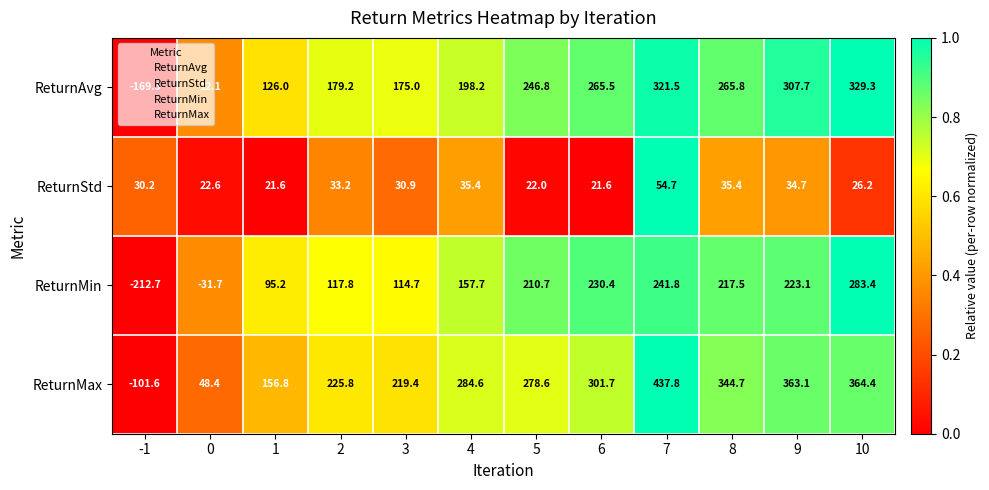

The value of ReturnMax at 7 is 156.8. True or false?

False